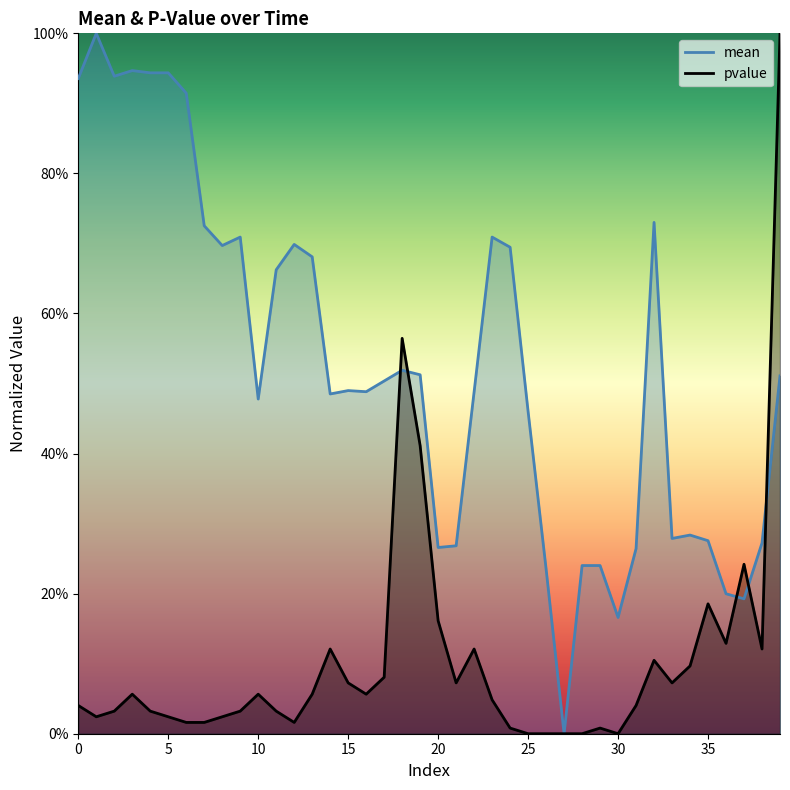

The value of mean at 17 is 0.5. True or false?

True